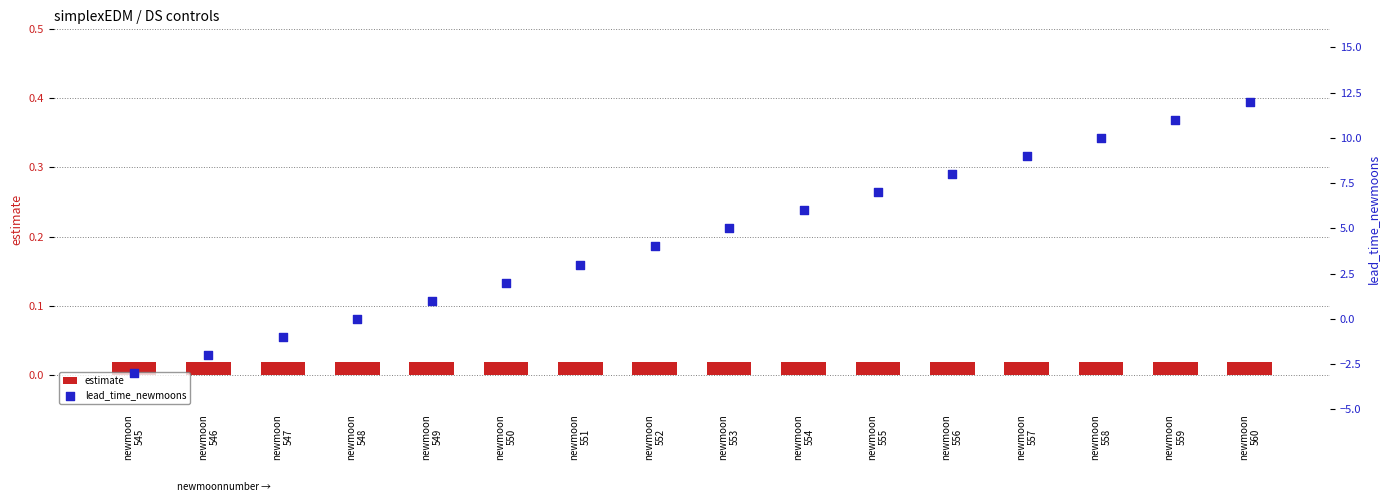

What is the total value across all series at newmoon
552?

4.0